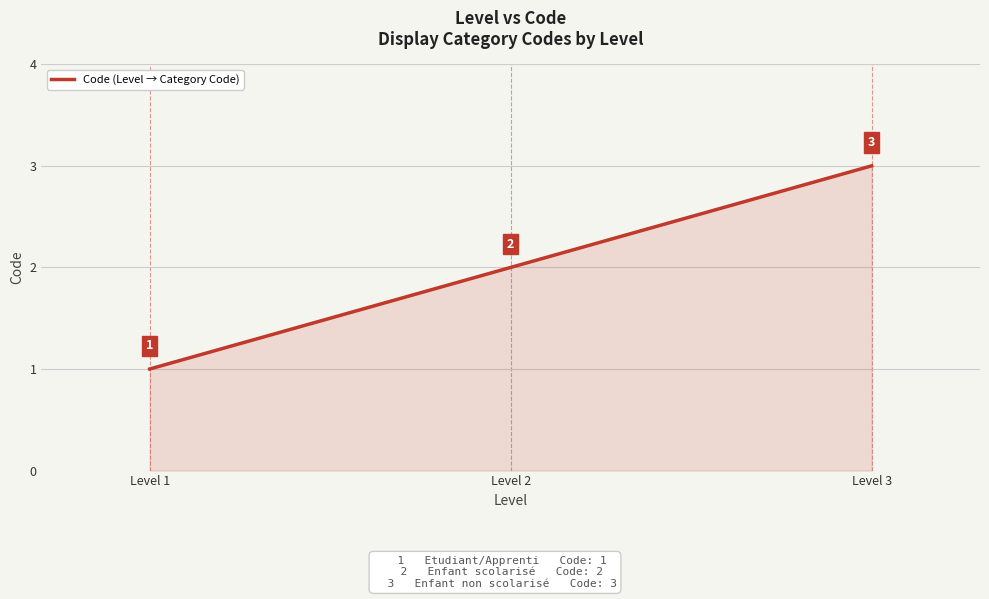

True or false: the data shows 5 at Level 3.

False